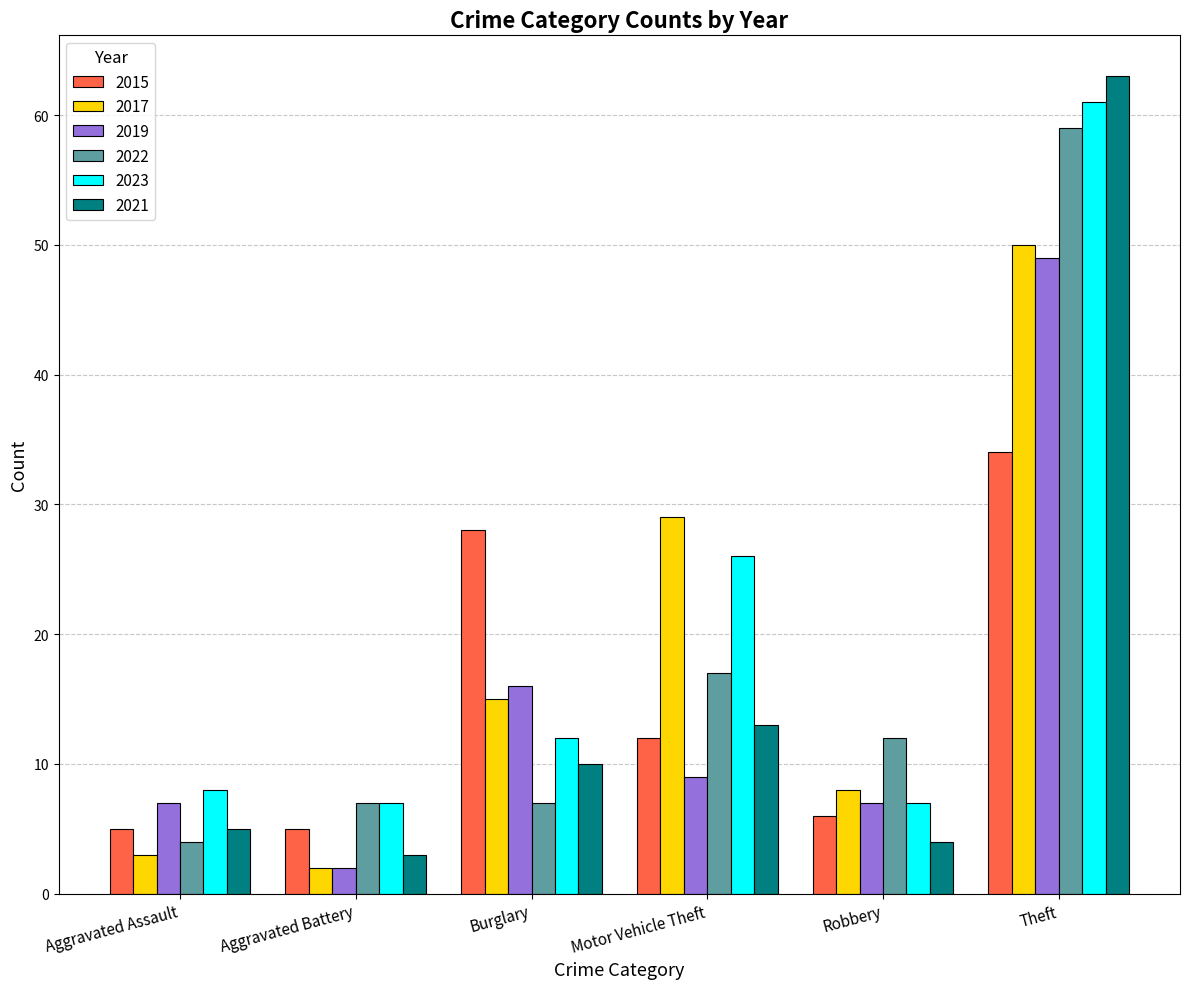

What is the spread (max minus min) of values at Aggravated Battery?

5